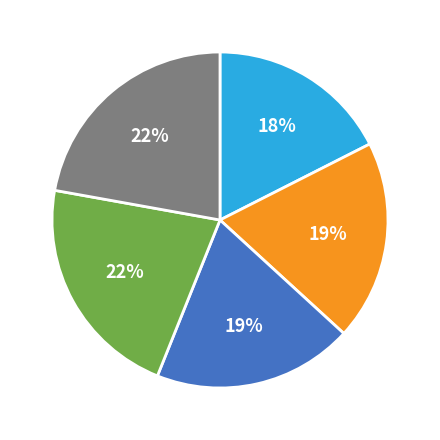

Does any single category account for the majority?

No